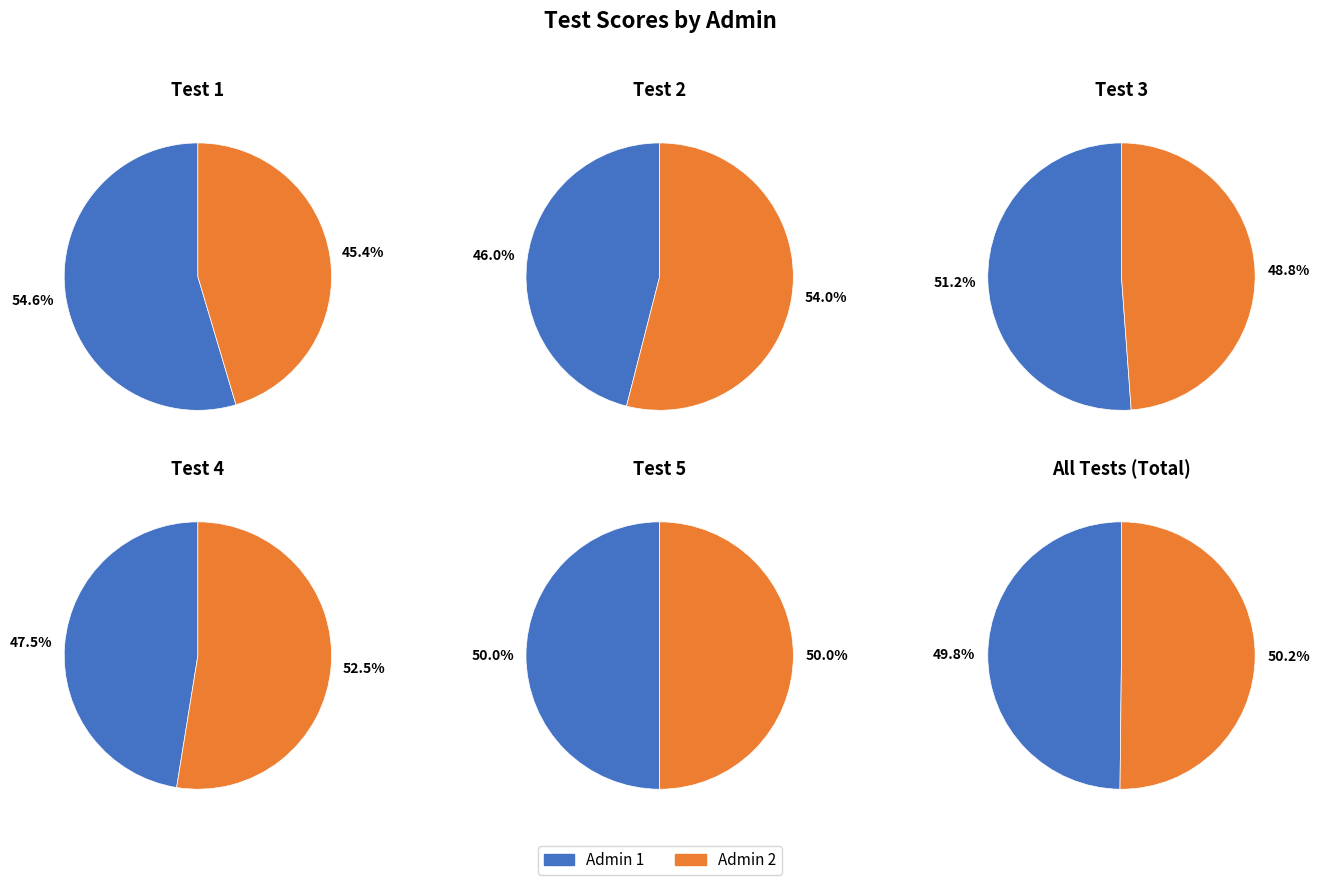

Which has a higher value, 1 or 2?

1